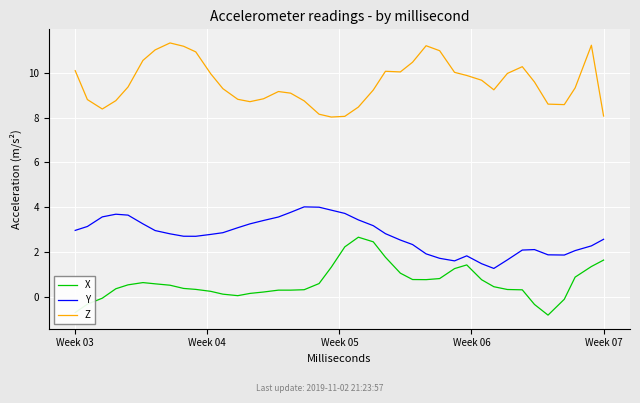

What is the minimum value for X?

-0.8